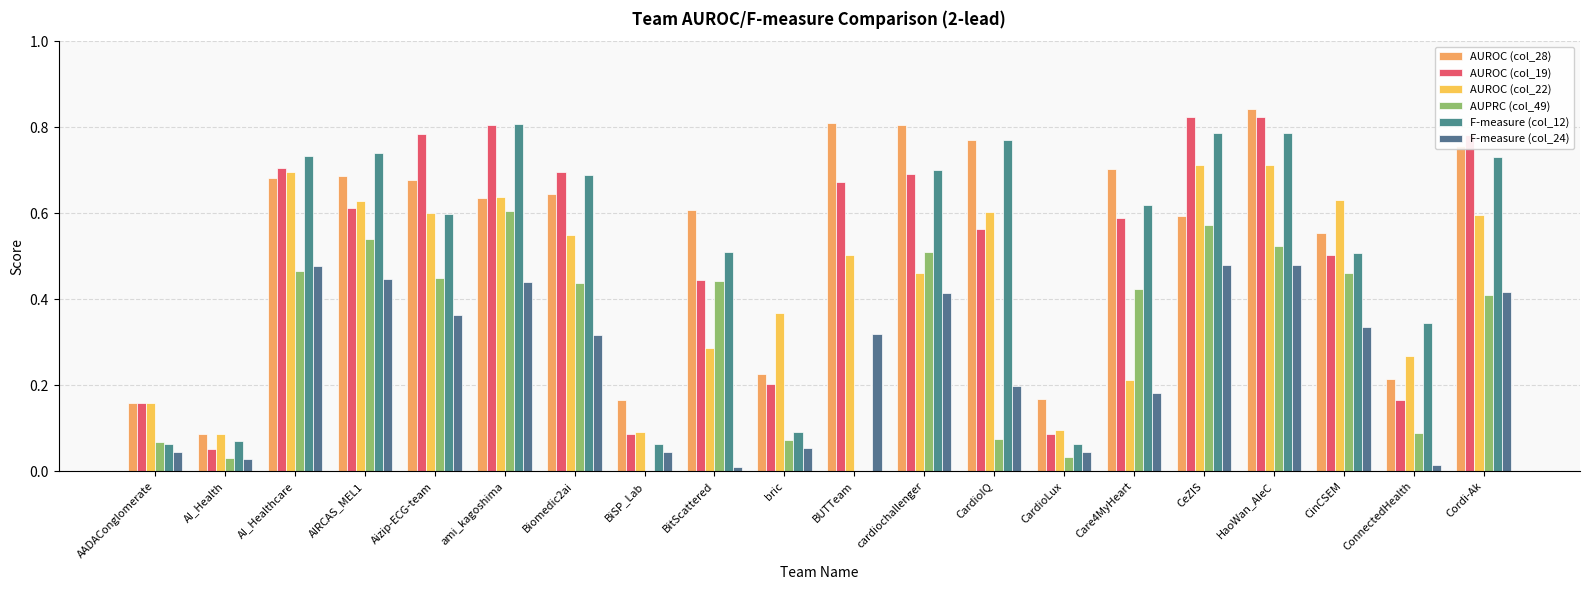

Which series has the largest total across all categories?

AUROC (col_28)